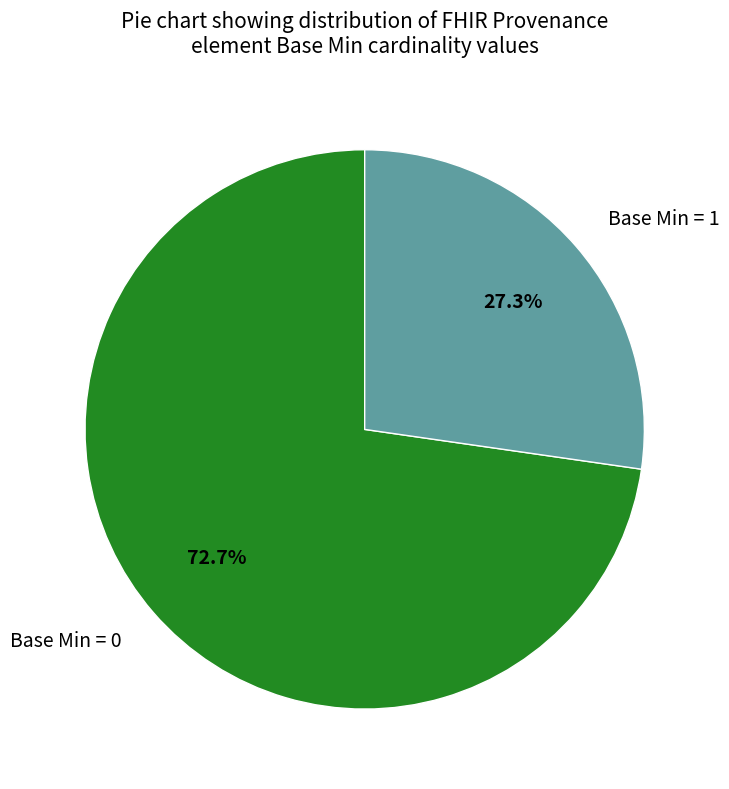

Does any single category account for the majority?

Yes